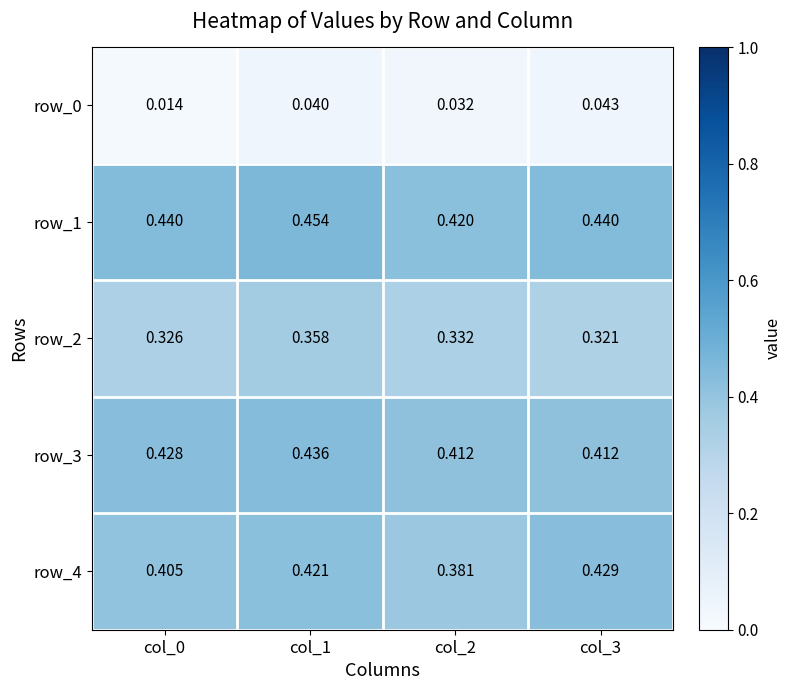

Is the value of row_3 at col_2 greater than the value of row_4 at col_2?

Yes